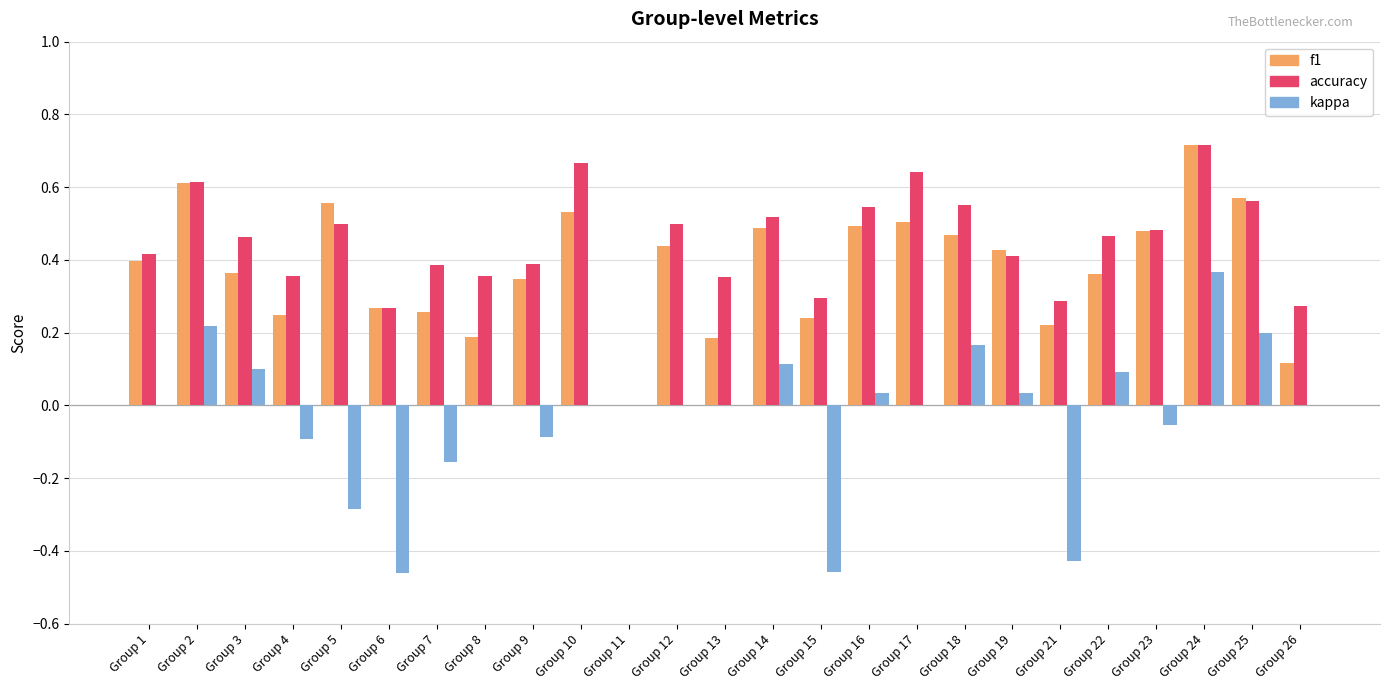

The value of f1 at Group 3 is 0.6. True or false?

False